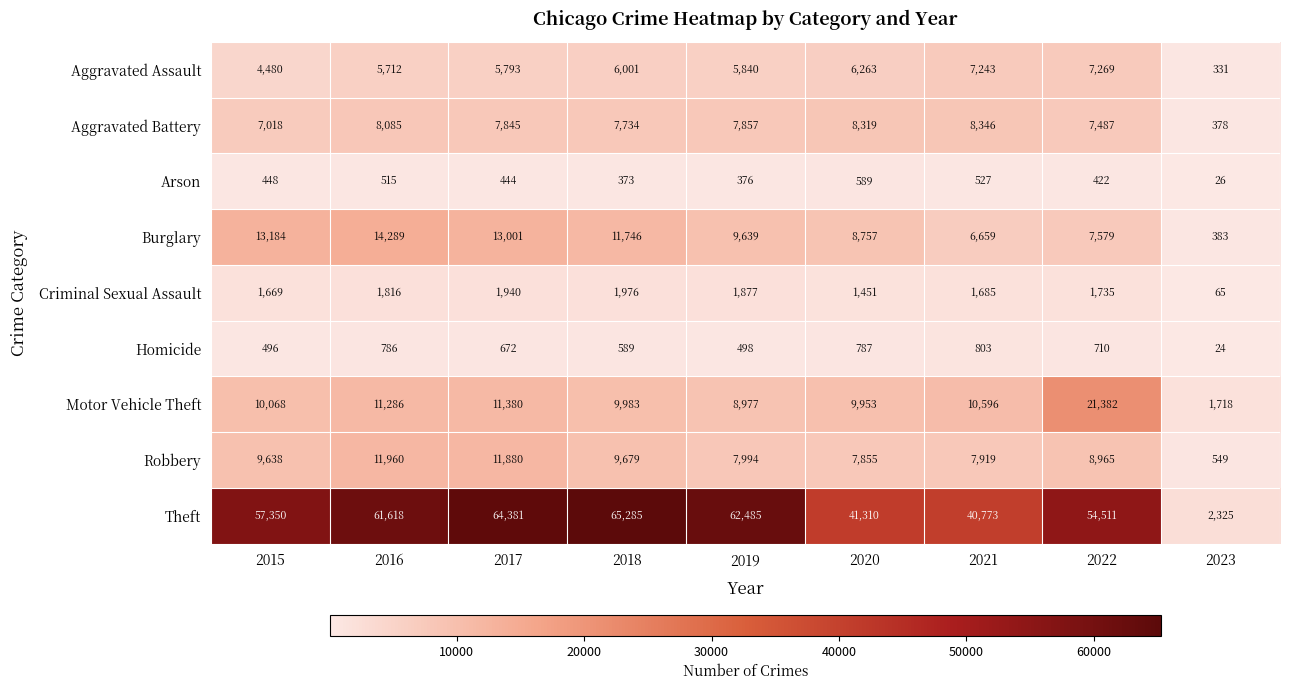

Rank the series at 2019 from highest to lowest value.

Theft, Burglary, Motor Vehicle Theft, Robbery, Aggravated Battery, Aggravated Assault, Criminal Sexual Assault, Homicide, Arson